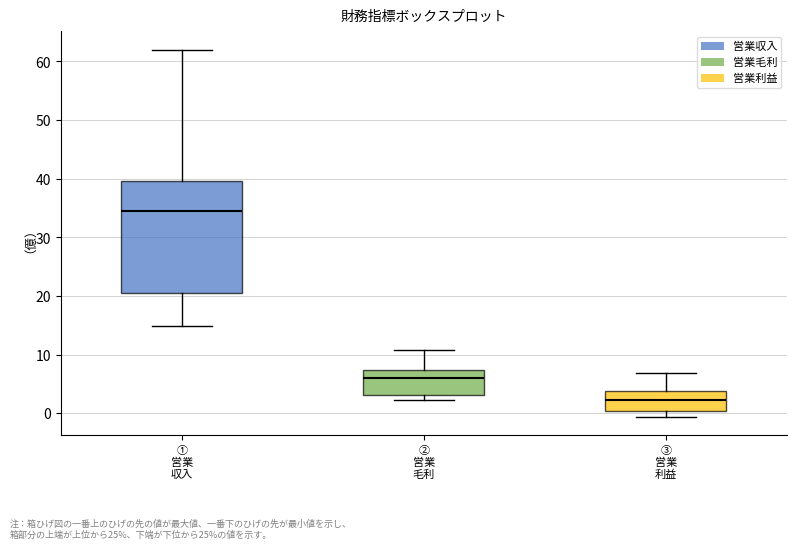

Which box has the lowest median line?

③ 営業 利益